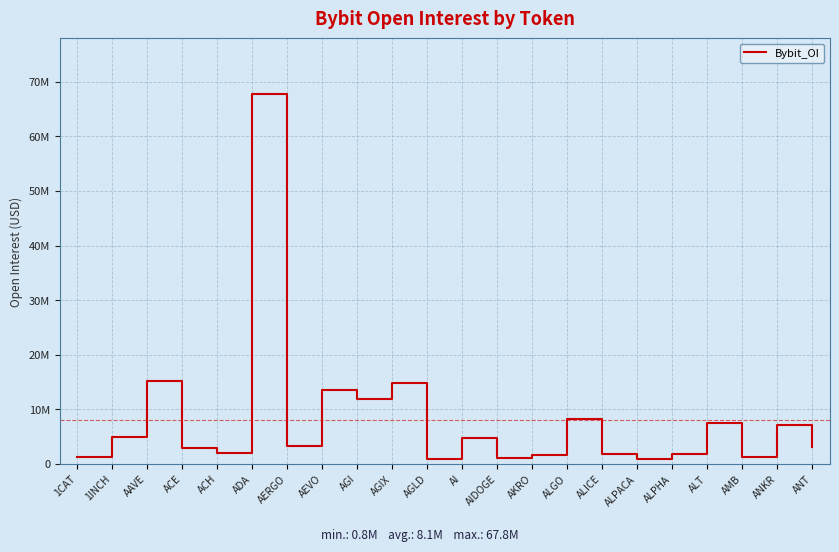

Does the chart display data point markers on the line(s)?

No